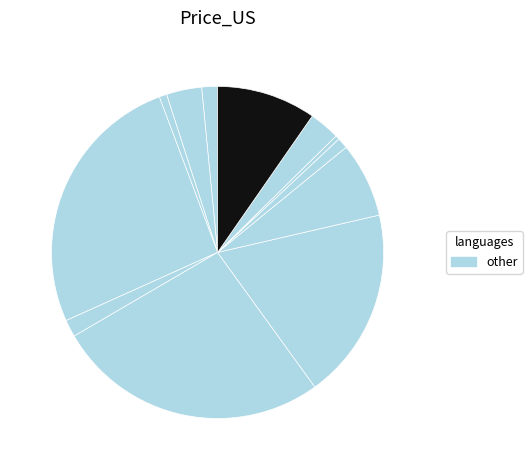

Does any single category account for the majority?

No